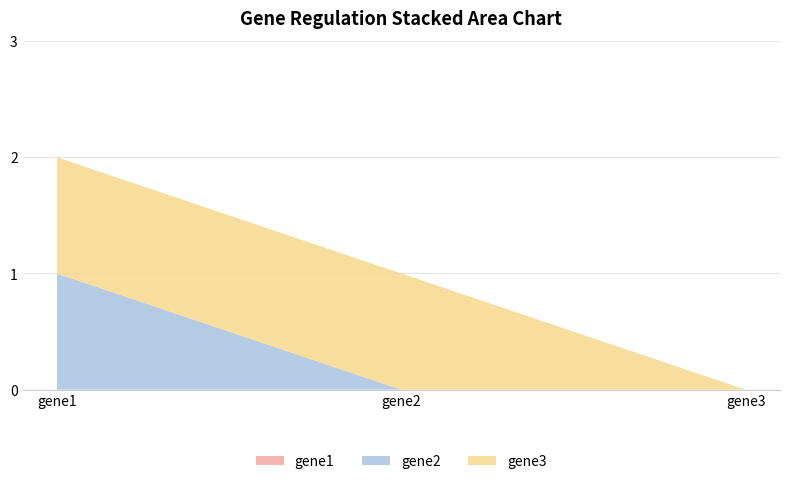

Reading right to left, what are all the values shown in this chart?

gene1: gene3=0	gene2=0	gene1=0
gene2: gene3=0	gene2=0	gene1=1
gene3: gene3=0	gene2=1	gene1=1